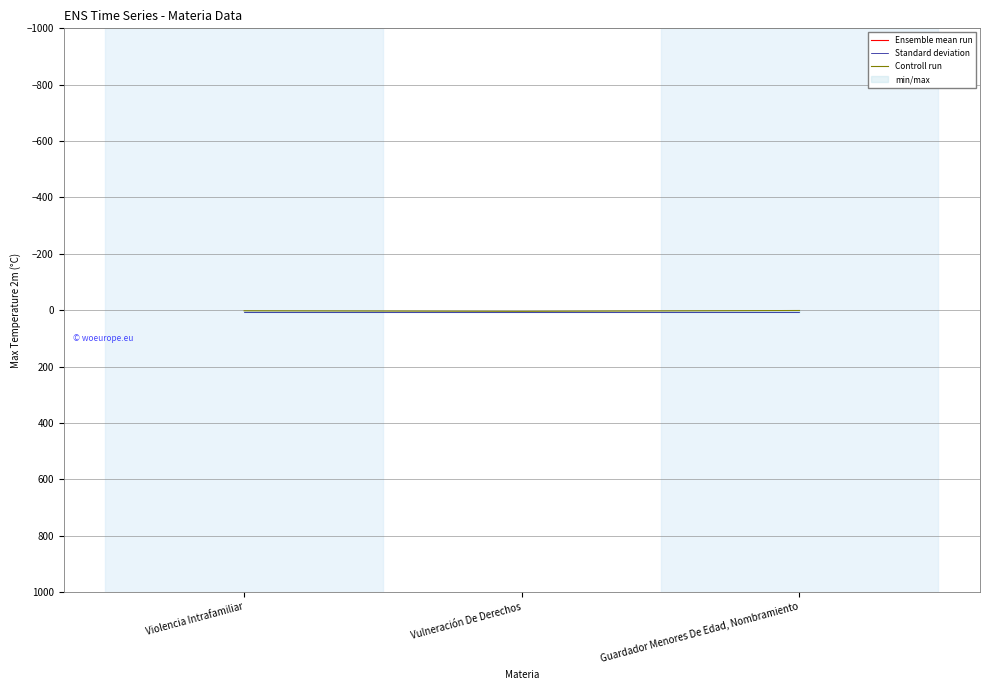

At which category is the sum across all series the highest?

Vulneración De Derechos